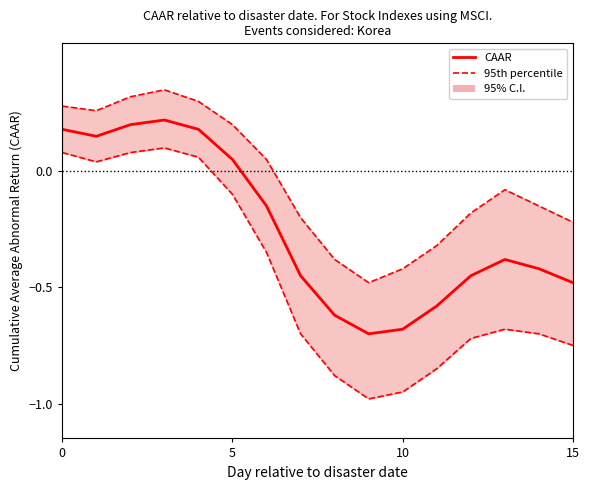

What is the label of the 10th point from the right?

6